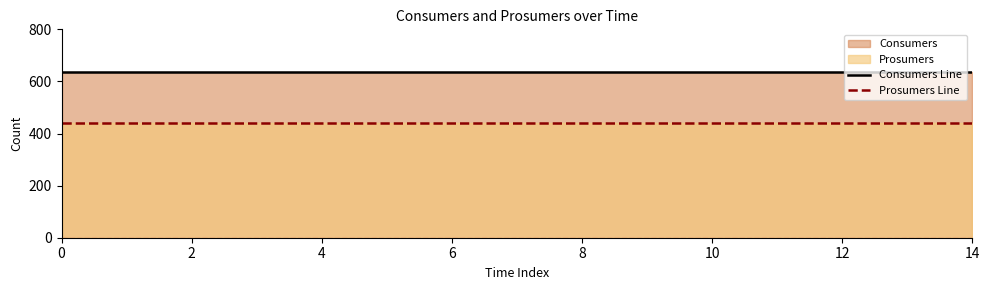

Does the chart have visible grid lines?

No